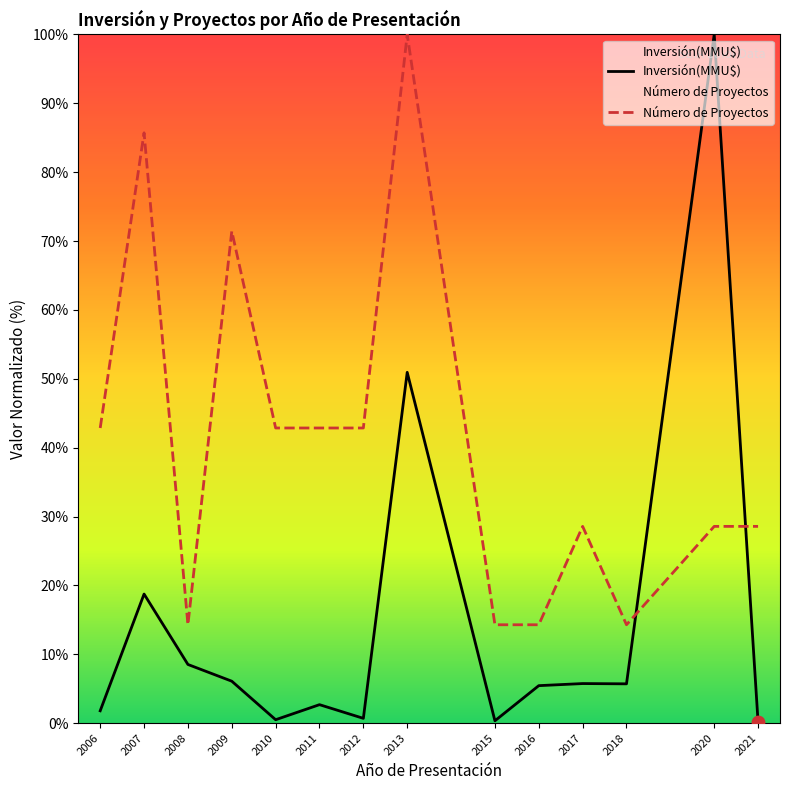

Which series reaches the maximum Y coordinate?

Inversión(MMU$)